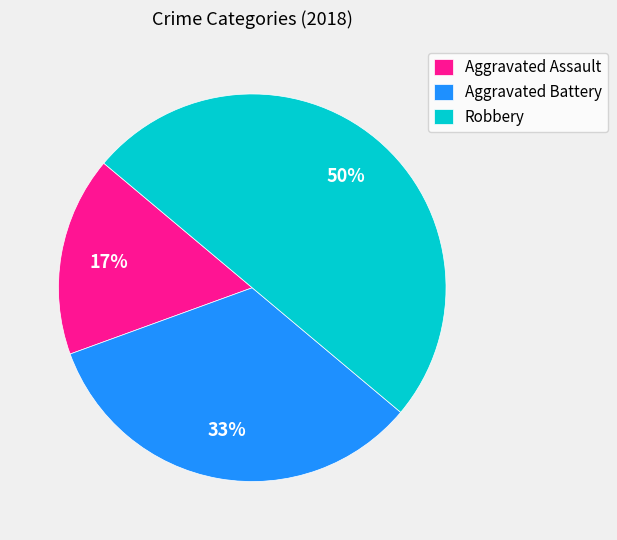

Approximately how many times larger is the value at Aggravated Assault compared to Aggravated Battery?

0.5